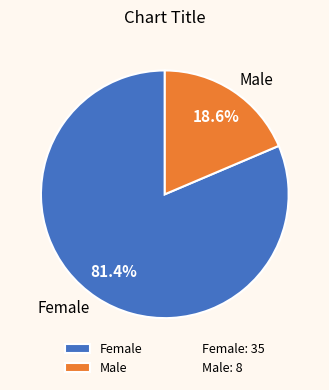

What percentage do Female and Male together represent?

100.0%